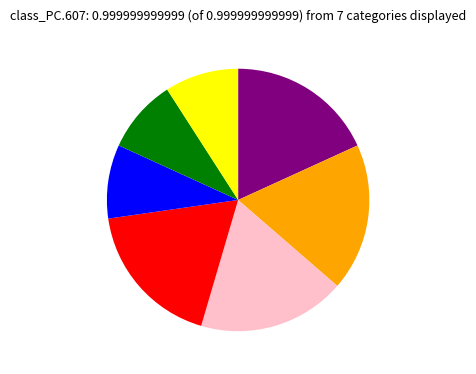

How many slices are in this pie chart?

7